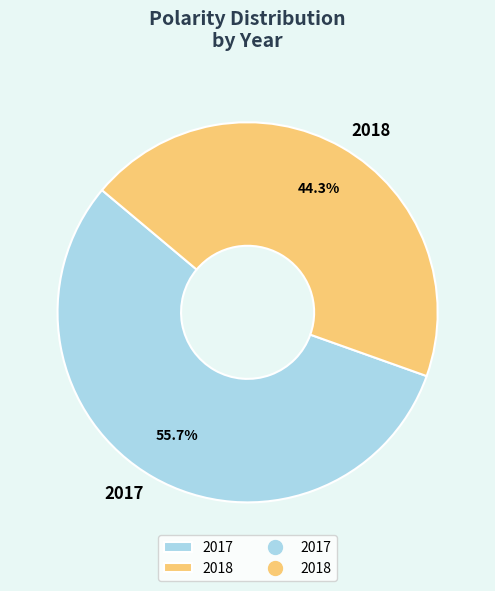

Is 2018 the majority of the pie?

No